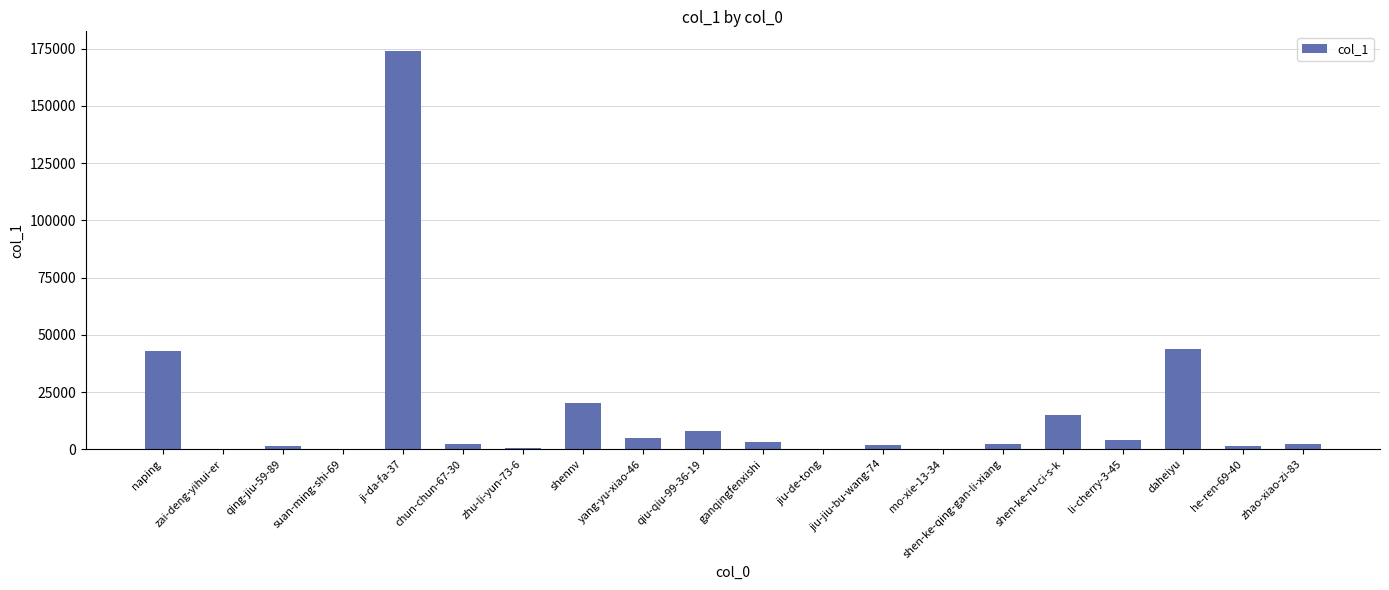

Which has a higher value, mo-xie-13-34 or shen-ke-qing-gan-li-xiang?

shen-ke-qing-gan-li-xiang